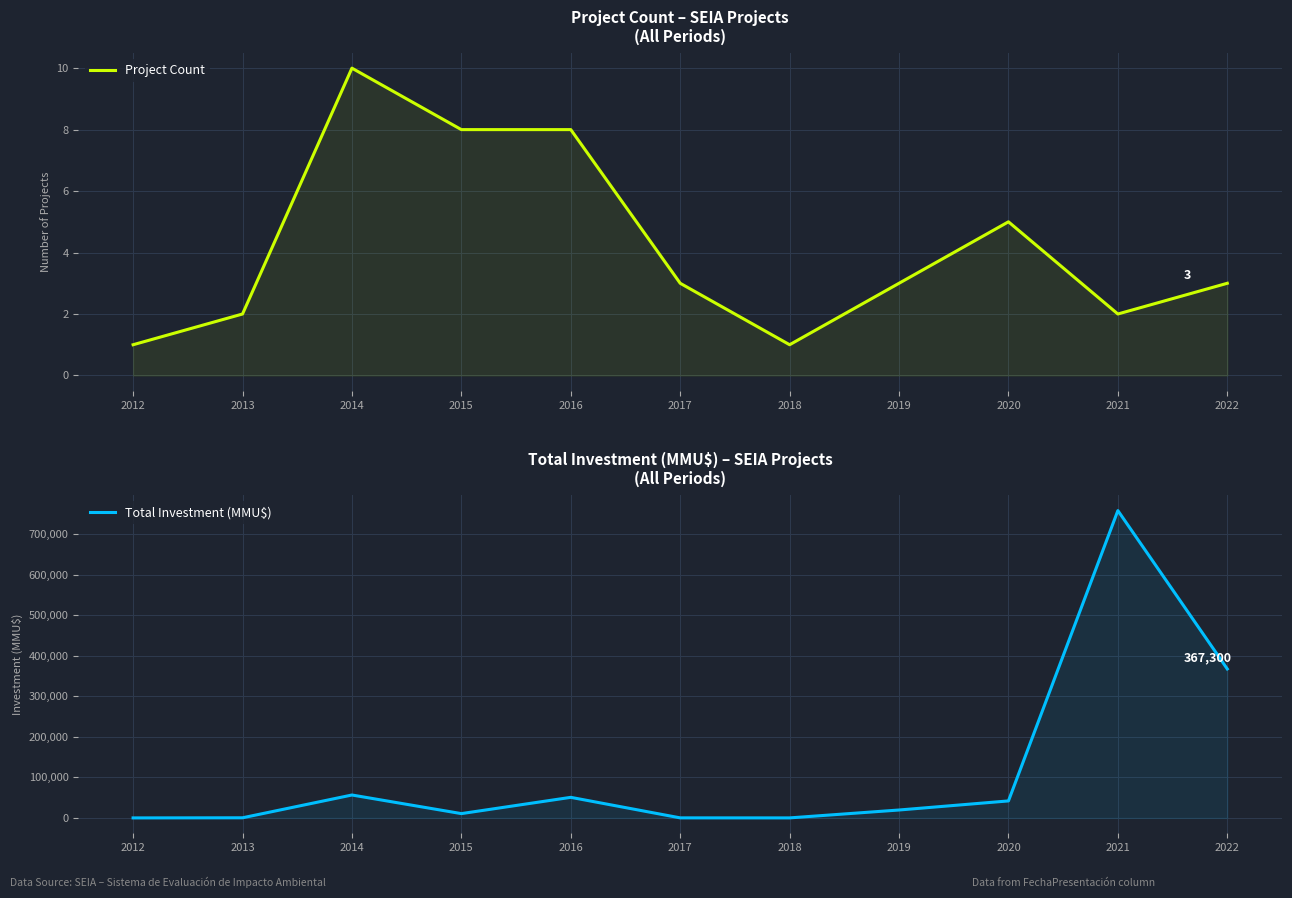

Between 2018 and 2020, which is larger?

2020